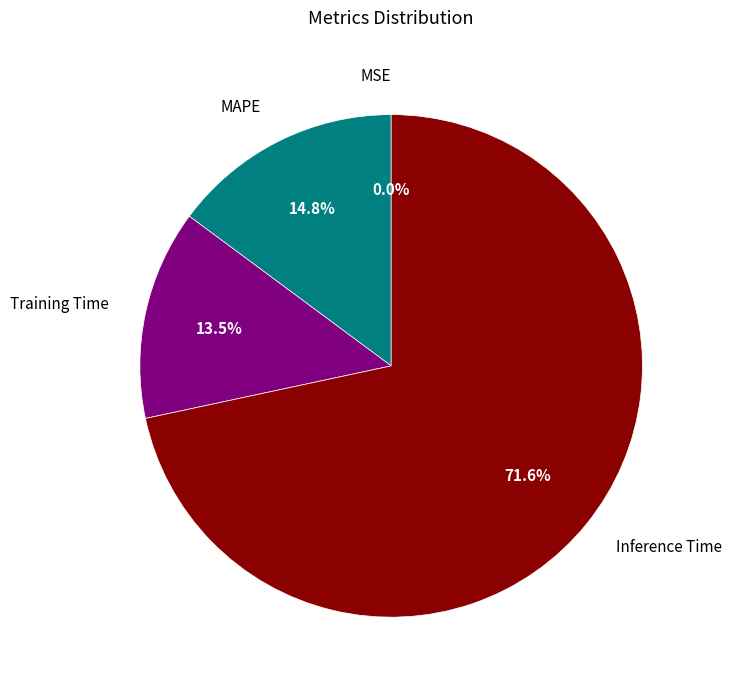

To the nearest percent, what is the difference between the largest and smallest slice percentages?

72%